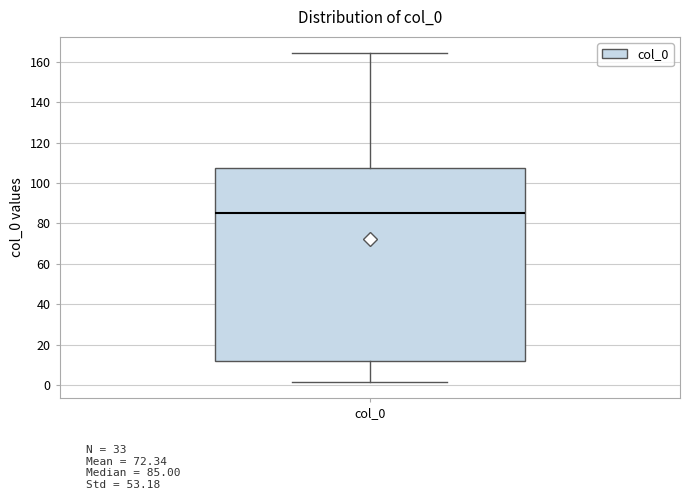

Where does the median line of the box for col_0 sit on the y-axis? The values are not printed on the chart, so give them approximately, as read against the axis.

86